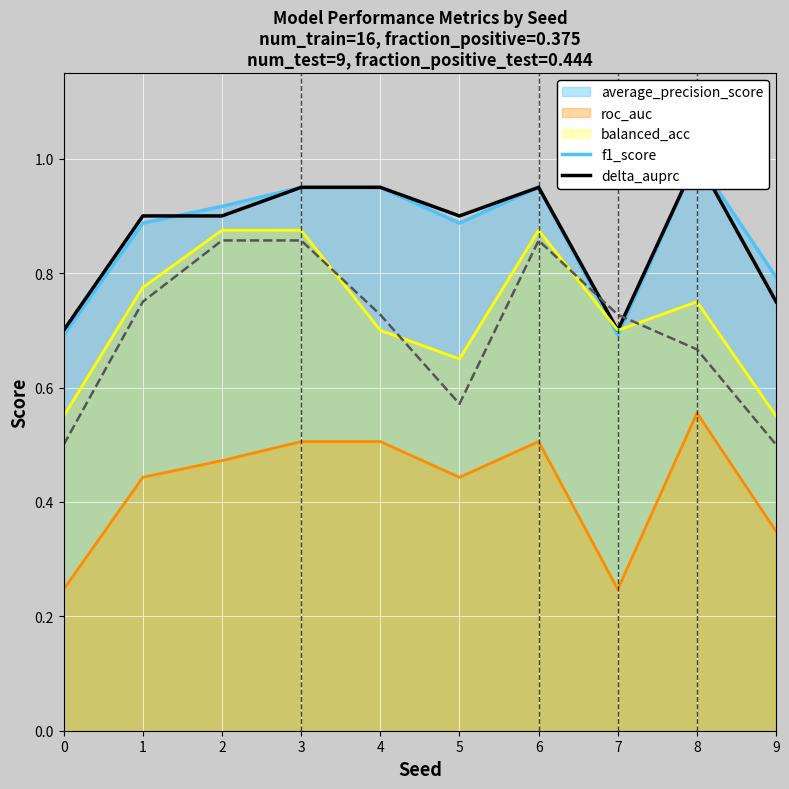

List the labels in order of roc_auc value, smallest first.

0, 7, 9, 1, 2, 5, 3, 4, 6, 8